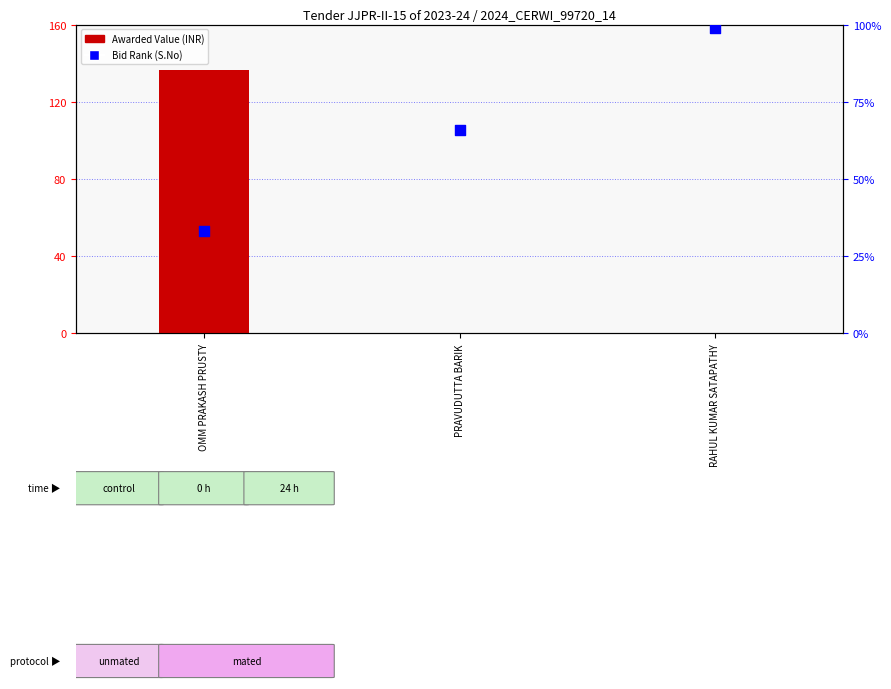

Which series contains the highest Y value?

Awarded Value (INR)